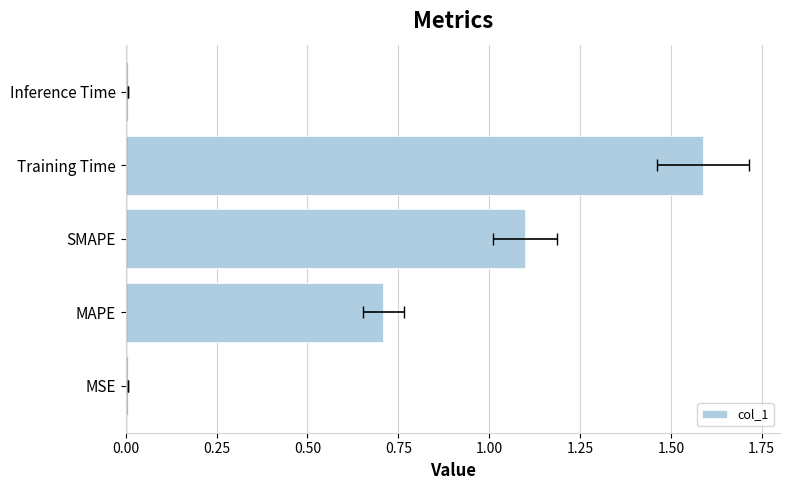

Reading left to right, what are all the values shown in this chart?

0.0	0.7	1.1	1.6	0.0